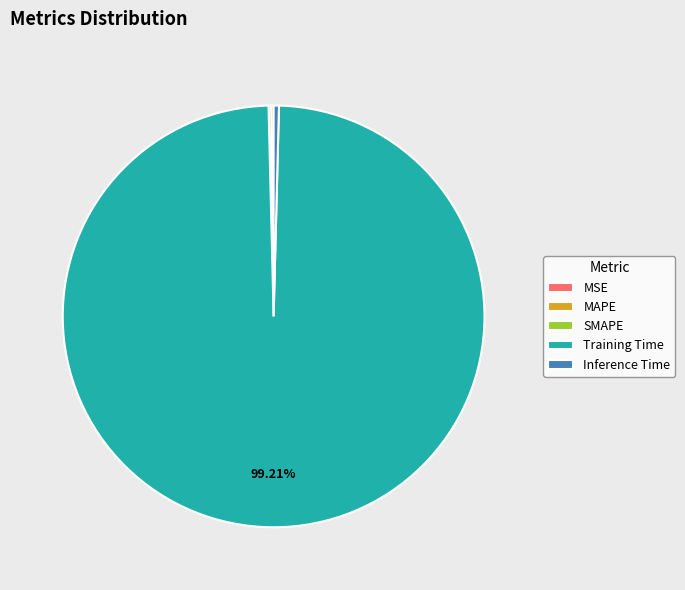

Which slice represents more than half of the pie?

Training Time